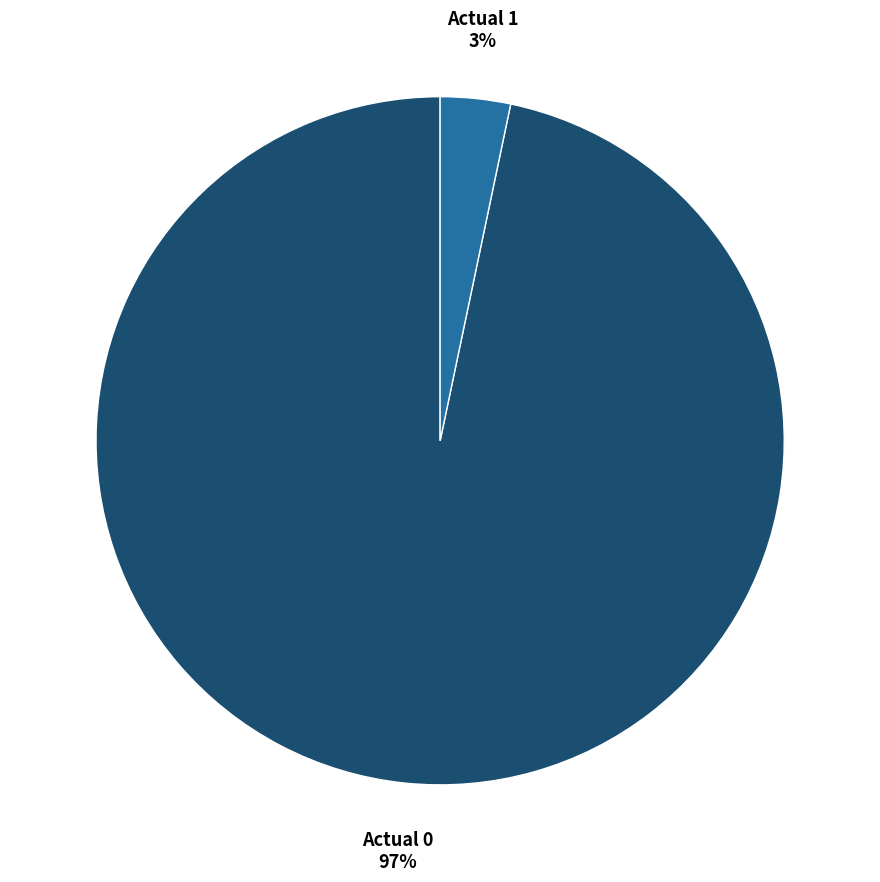

To the nearest percent, what is the average slice percentage?

50%